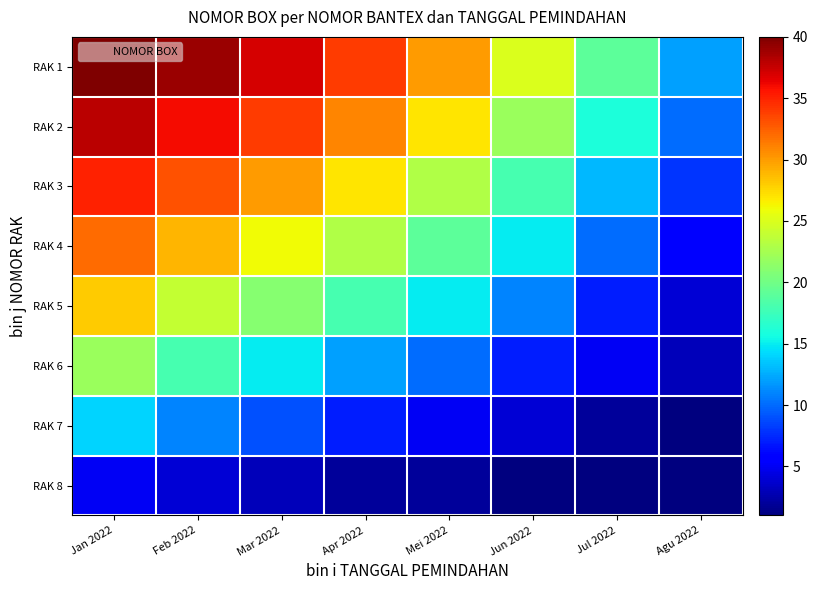

At how many categories does at least one series exceed 24?

6